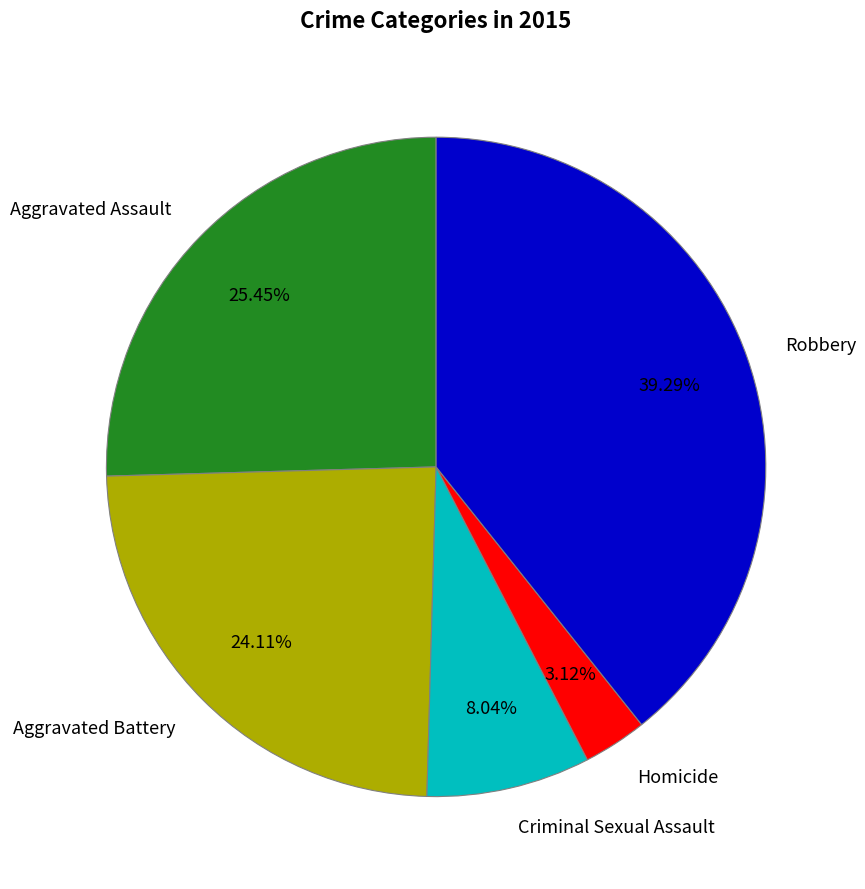

Is Criminal Sexual Assault the majority of the pie?

No